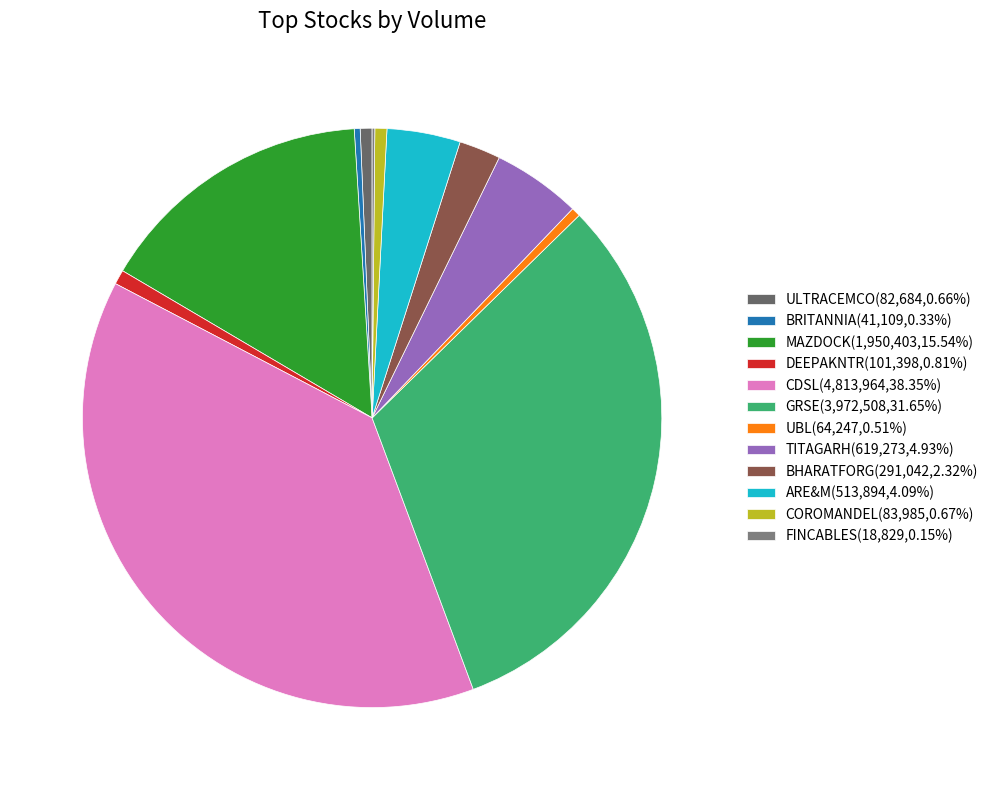

What is the change in value from ULTRACEMCO to BRITANNIA?

-41575